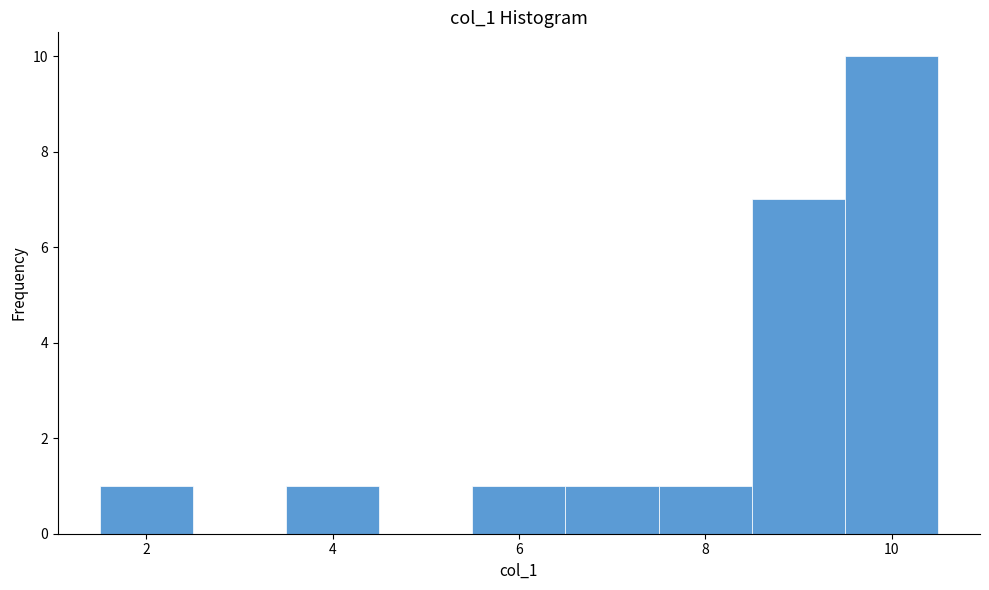

Reading left to right, list every bar in this chart as the range it spans on the x-axis followed by its height. Neither the bar edges nor the heights are printed on the chart, so give them approximately, as read against the axes.

1.5 to 2.5: 1
2.5 to 3.5: 0
3.5 to 4.5: 1
4.5 to 5.5: 0
5.5 to 6.5: 1
6.5 to 7.5: 1
7.5 to 8.5: 1
8.5 to 9.5: 7
9.5 to 10.5: 10